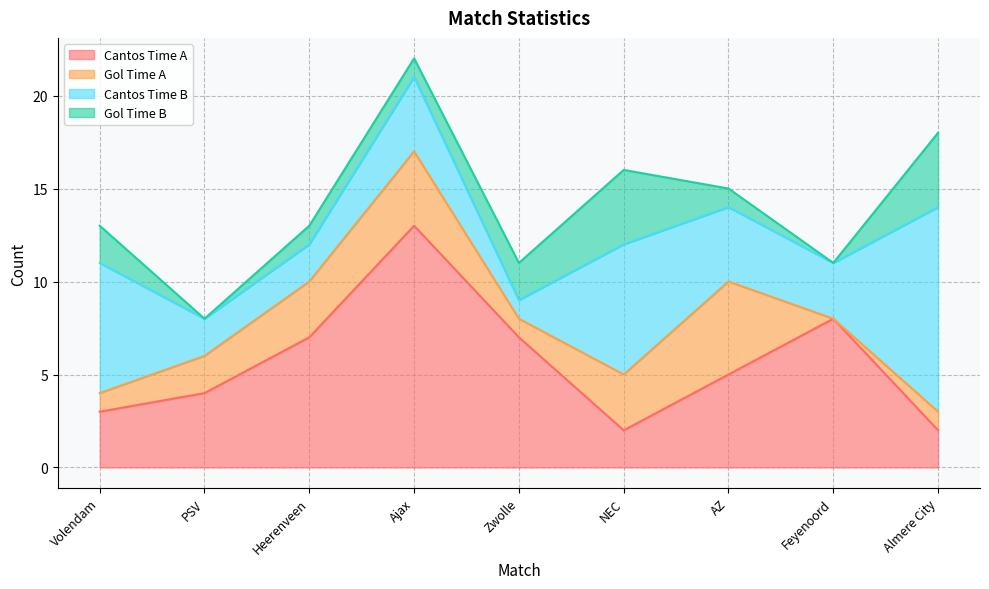

True or false: Cantos Time A and Gol Time A cross at least once.

True